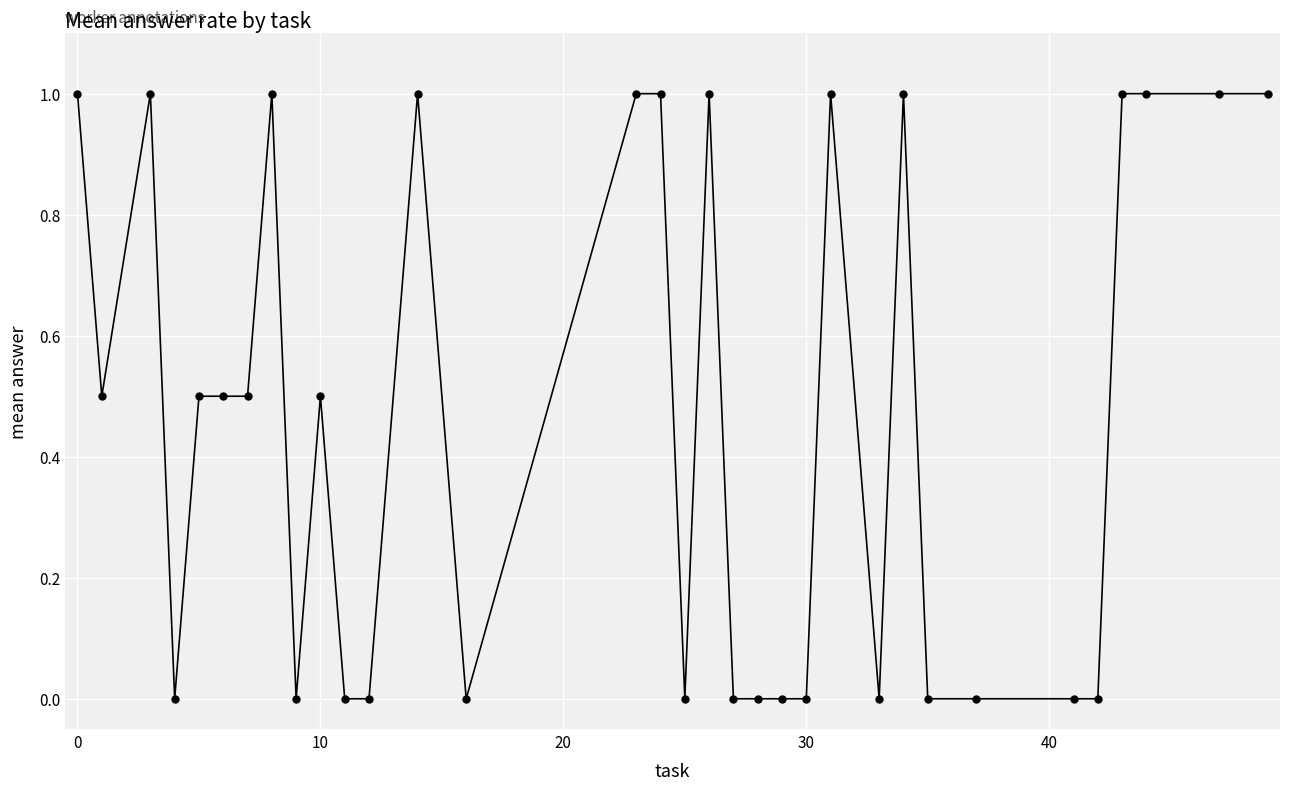

Reading right to left, what are all the values shown in this chart?

1.0	1.0	1.0	1.0	0.0	0.0	0.0	0.0	1.0	0.0	1.0	0.0	0.0	0.0	0.0	1.0	0.0	1.0	1.0	0.0	1.0	0.0	0.0	0.5	0.0	1.0	0.5	0.5	0.5	0.0	1.0	0.5	1.0